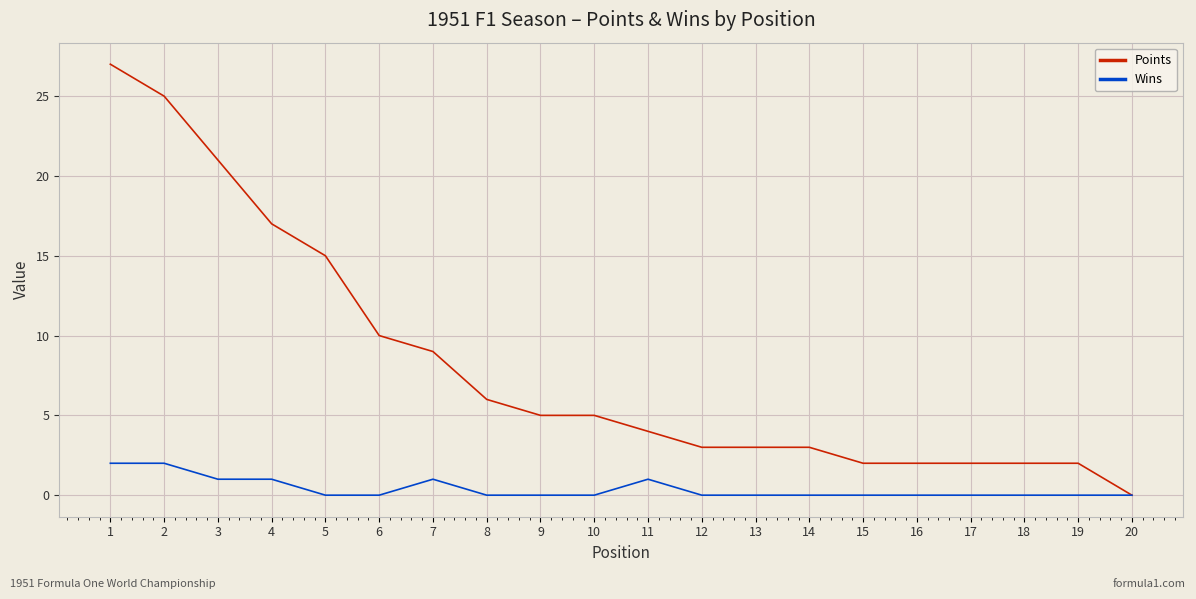

How many Wins values are between 0 and 1?

18